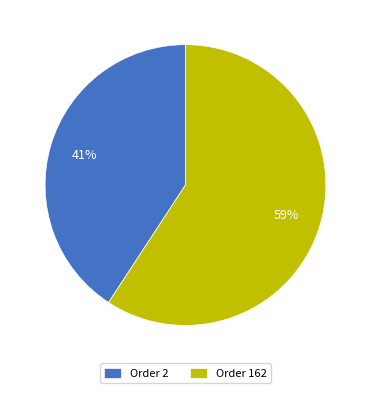

The Order 2 slice represents 41% of the pie. True or false?

True